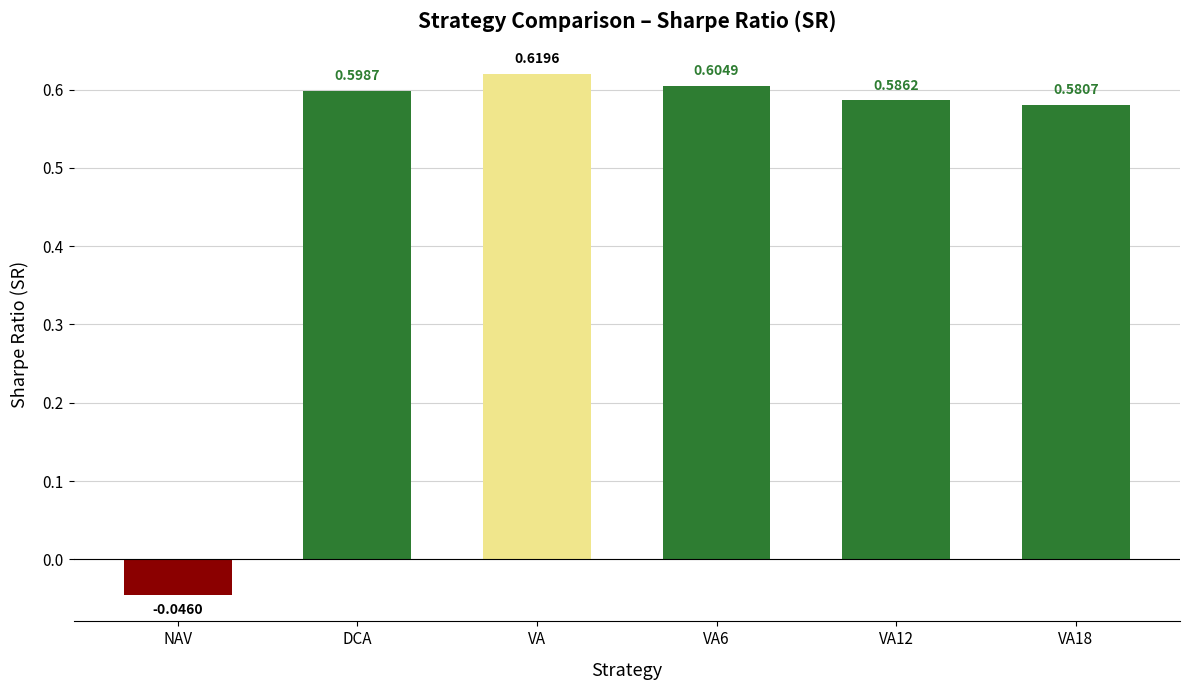

What is the label of the 4th bar from the right?

VA